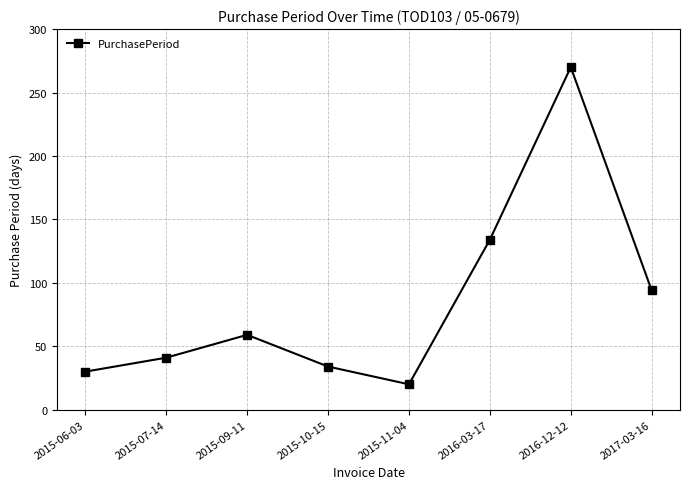

Does the chart display data point markers on the line(s)?

Yes